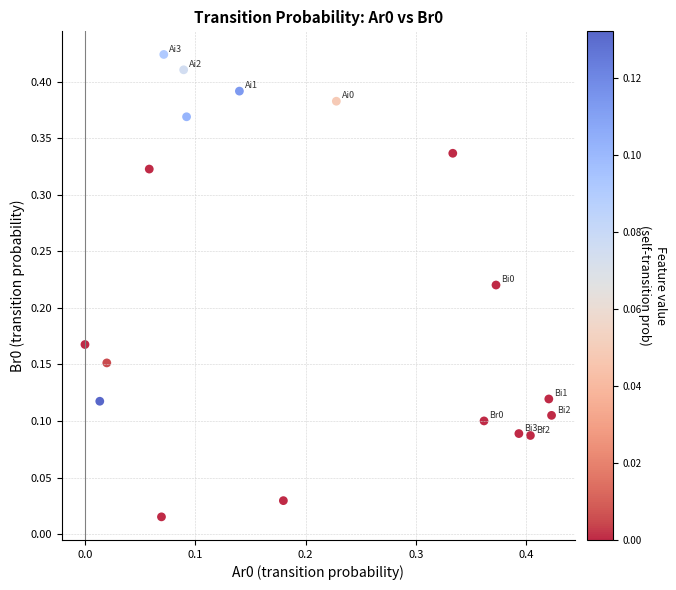

How many data points are displayed?

18